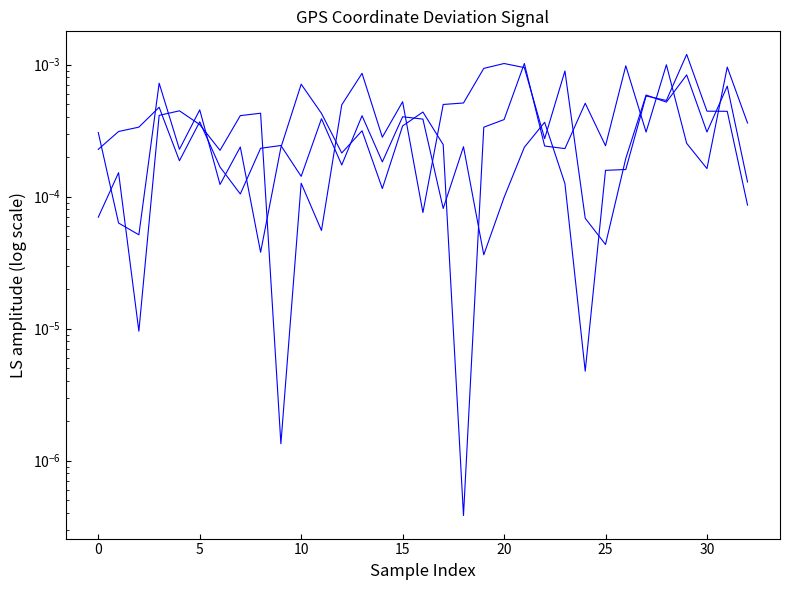

Where is lat_gps nearest to the value 0?

18